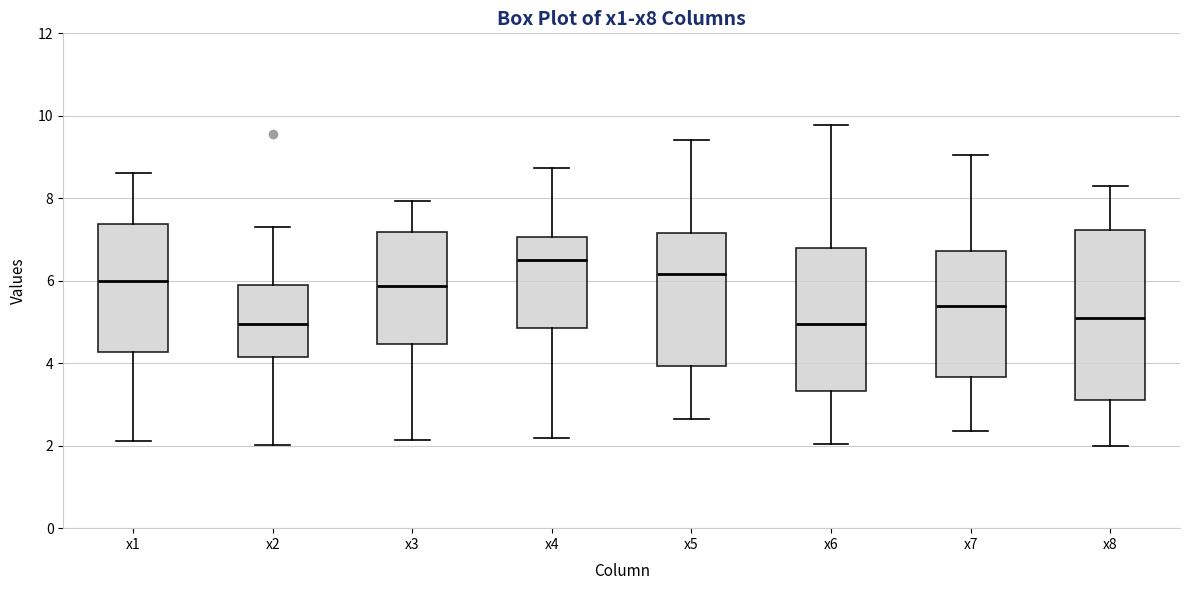

Where does the upper whisker of the box for x5 end on the y-axis? The values are not printed on the chart, so give them approximately, as read against the axis.

9.4